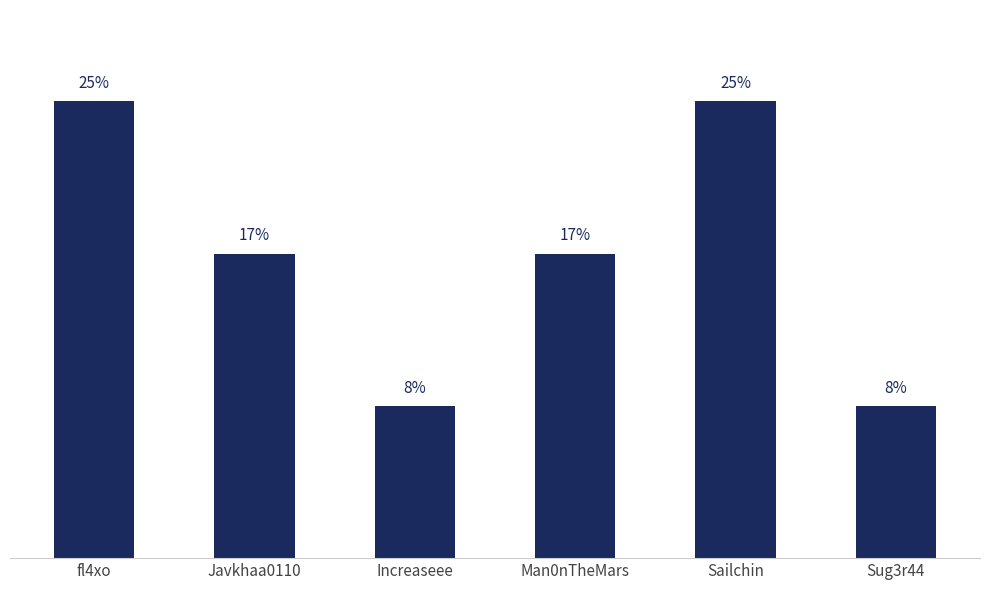

Which label corresponds to the largest value in the chart?

fl4xo